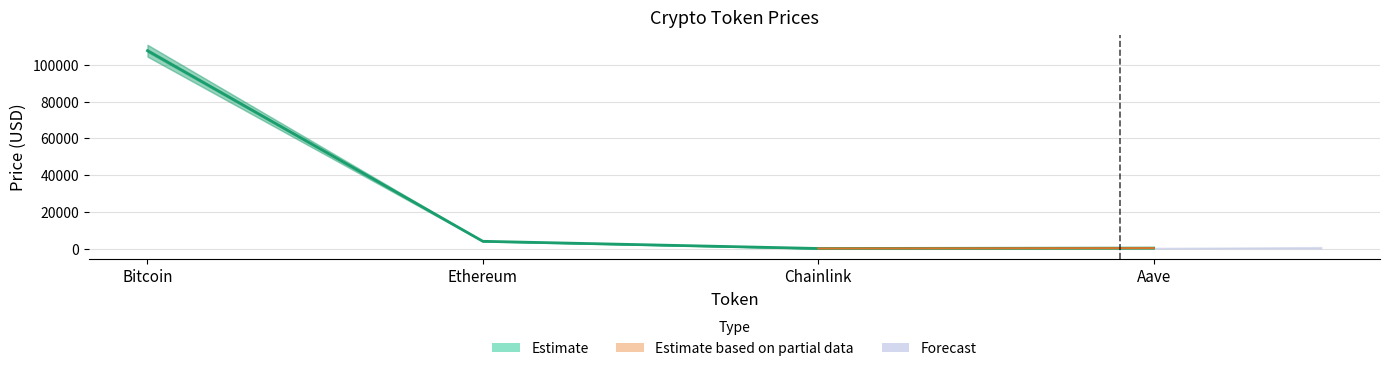

What value does the price series have at Chainlink?

17.3